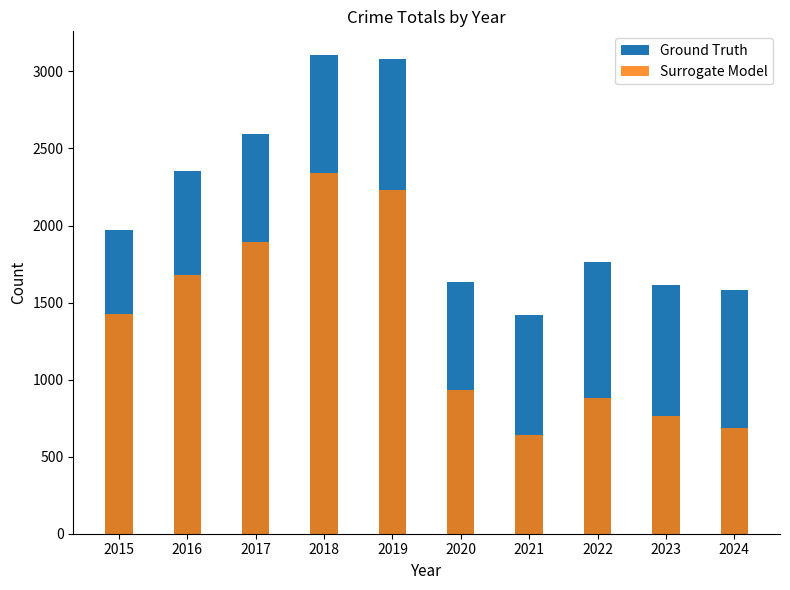

Is the value of Ground Truth at 2017 greater than the value of Surrogate Model at 2023?

Yes